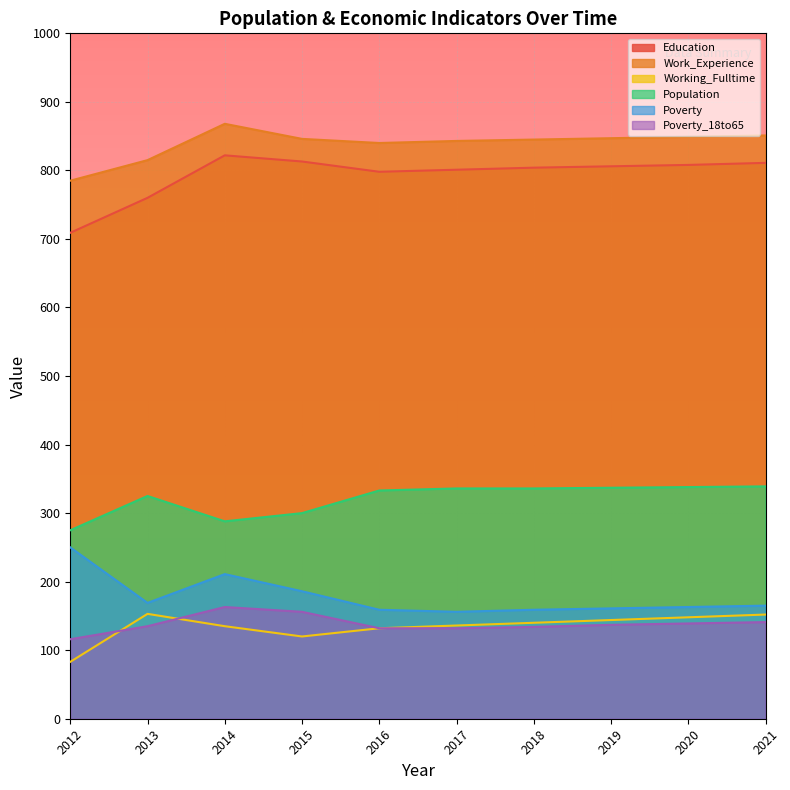

True or false: Population and Work_Experience intersect in this chart.

False